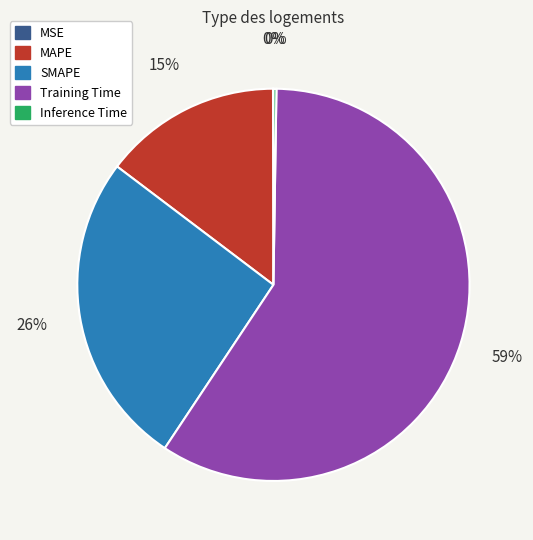

To the nearest percent, what is the average slice percentage?

20%